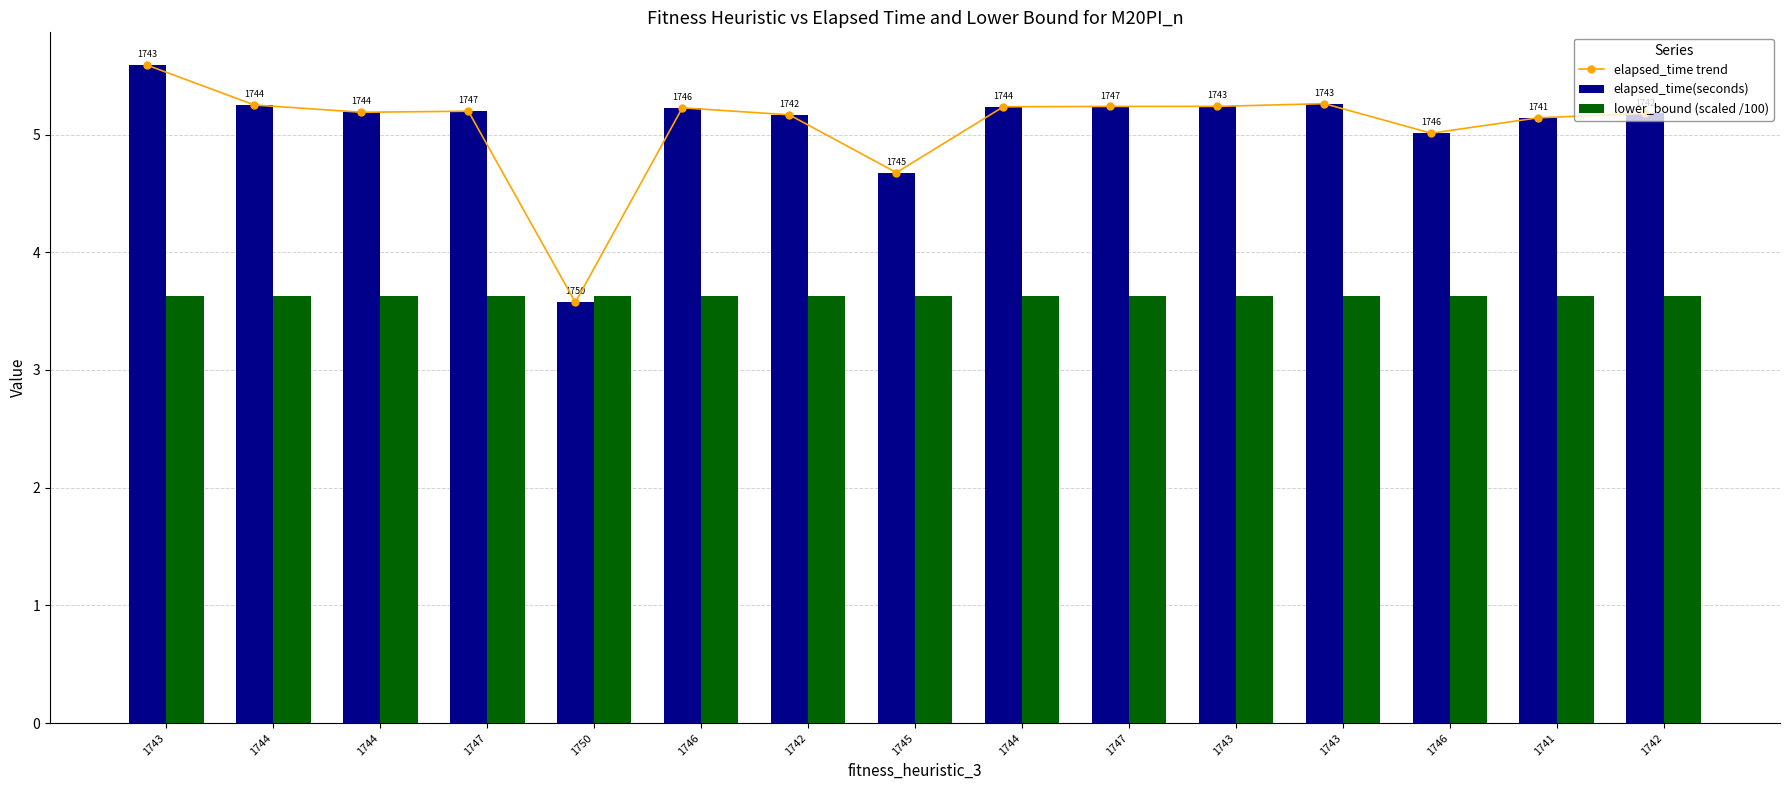

Which has a higher value, 1750 or 1743?

1743